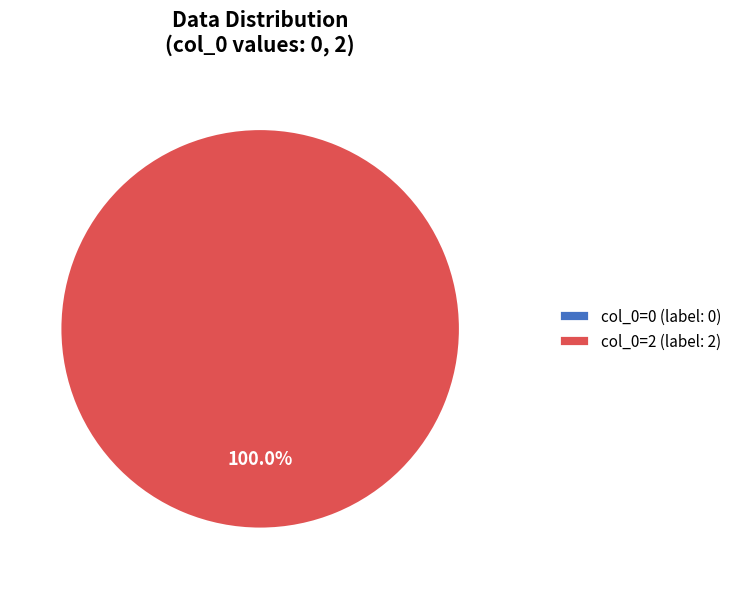

Rank the categories by value from lowest to highest.

col_0=0, col_0=2